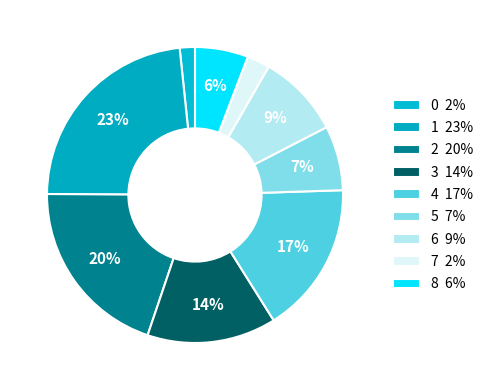

How many slices are in this pie chart?

9